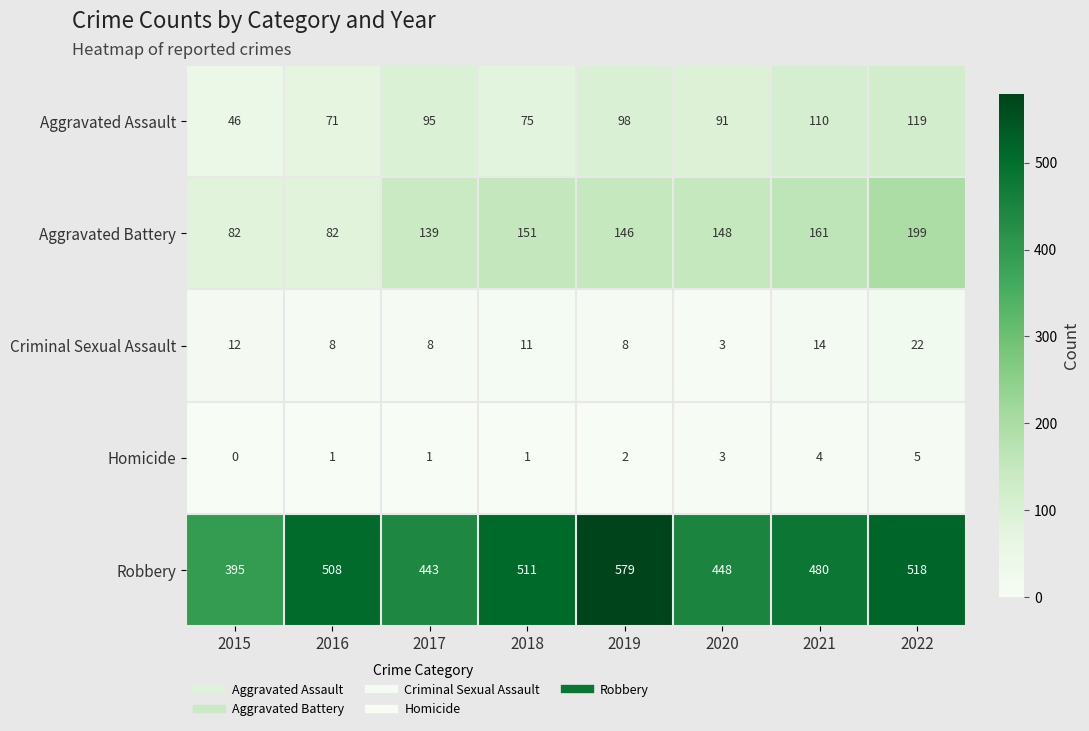

Count the number of categories in the chart.

8